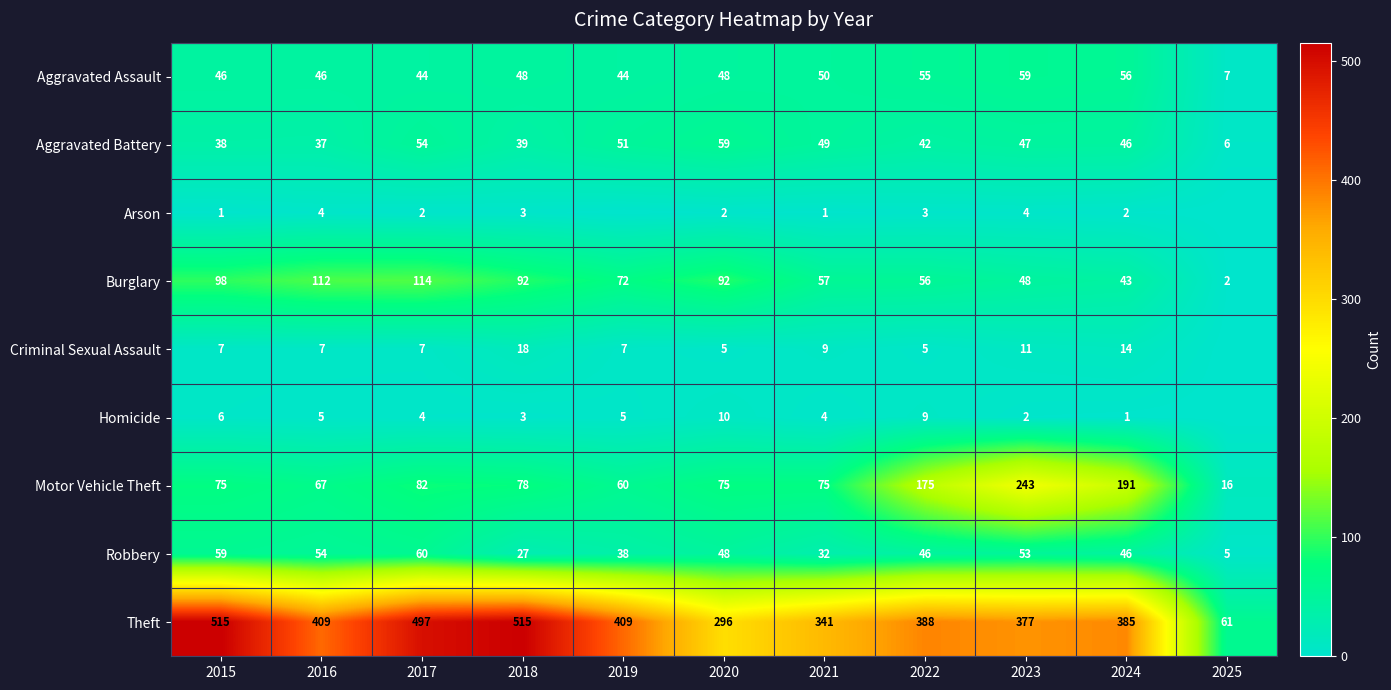

At which label does Aggravated Battery first exceed 46?

2017